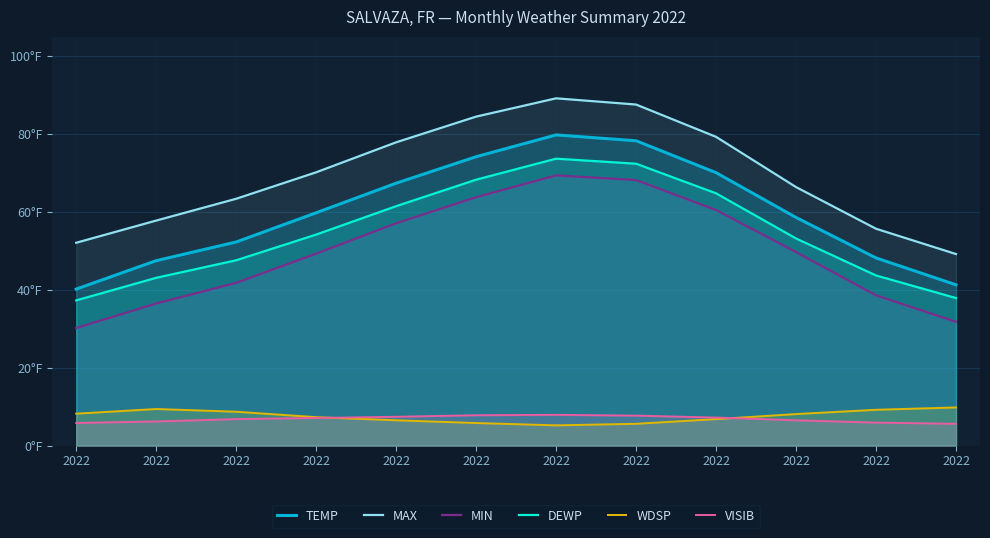

True or false: MAX has more than 1 points higher than both neighbors.

False